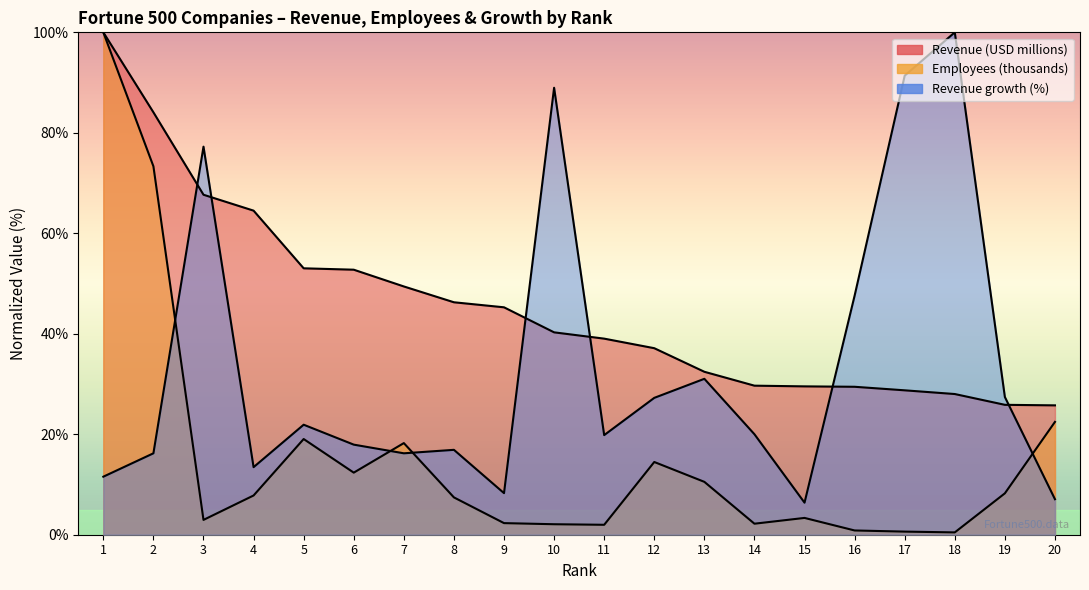

At which category is the sum across all series the highest?

1